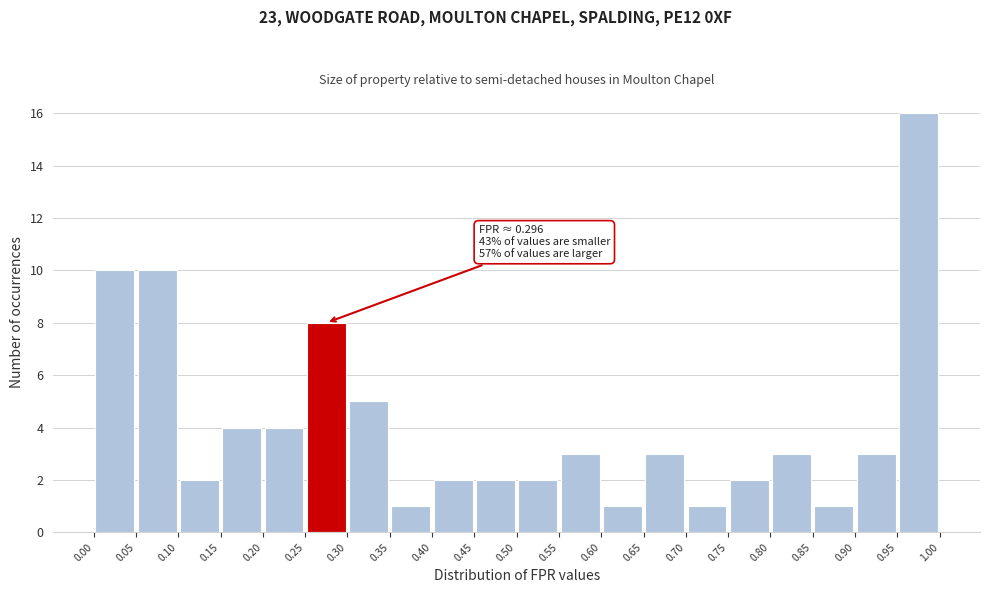

Over which range of the x-axis is the bar tallest?

0.95 to 1.00